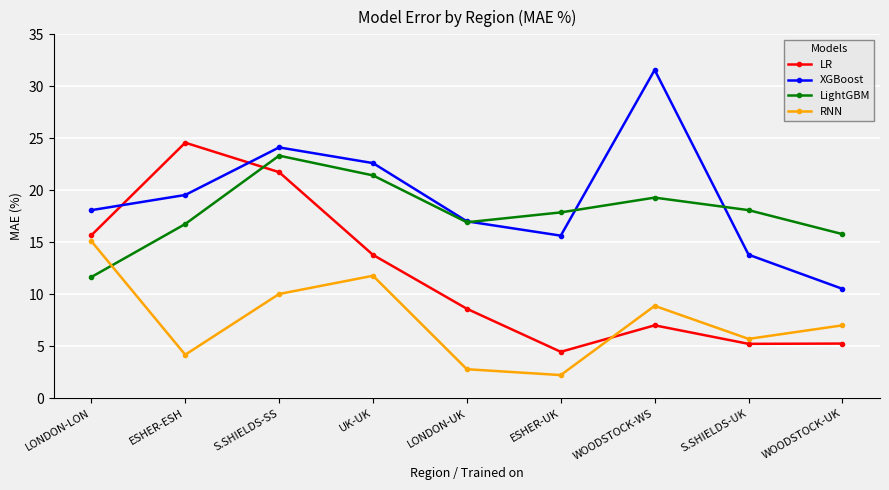

Rank the categories by XGBoost value from highest to lowest.

WOODSTOCK-WS, S.SHIELDS-SS, UK-UK, ESHER-ESH, LONDON-LON, LONDON-UK, ESHER-UK, S.SHIELDS-UK, WOODSTOCK-UK